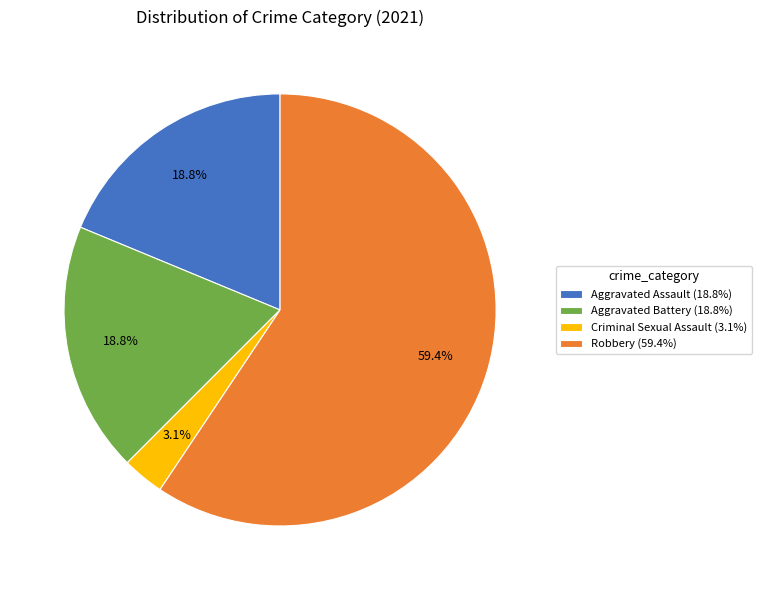

Which category has the biggest portion of the pie?

Robbery (59.4%)